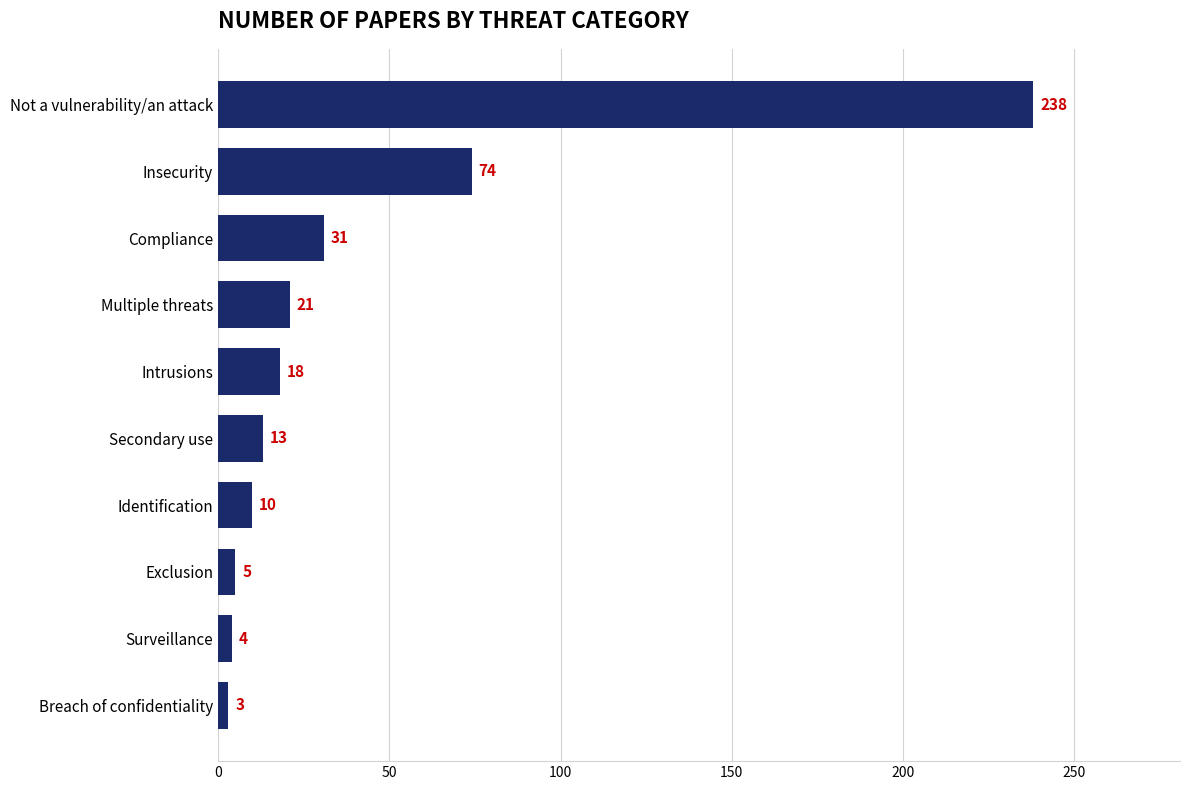

Reading bottom to top, extract all data points from this chart.

Breach of confidentiality=3	Surveillance=4	Exclusion=5	Identification=10	Secondary use=13	Intrusions=18	Multiple threats=21	Compliance=31	Insecurity=74	Not a vulnerability/an attack=238